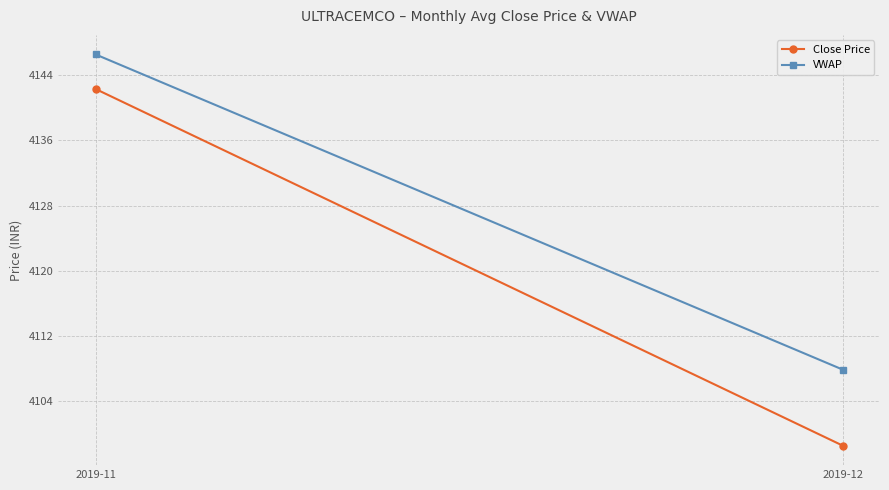

At which label does Close Price first exceed 4142?

2019-11